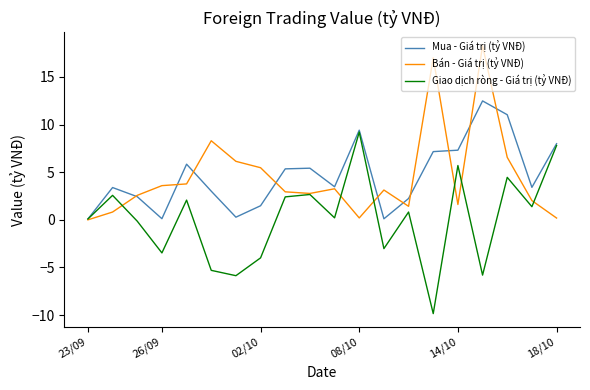

Rank the series by their maximum value, from highest to lowest.

Bán - Giá trị (tỷ VNĐ), Mua - Giá trị (tỷ VNĐ), Giao dịch ròng - Giá trị (tỷ VNĐ)